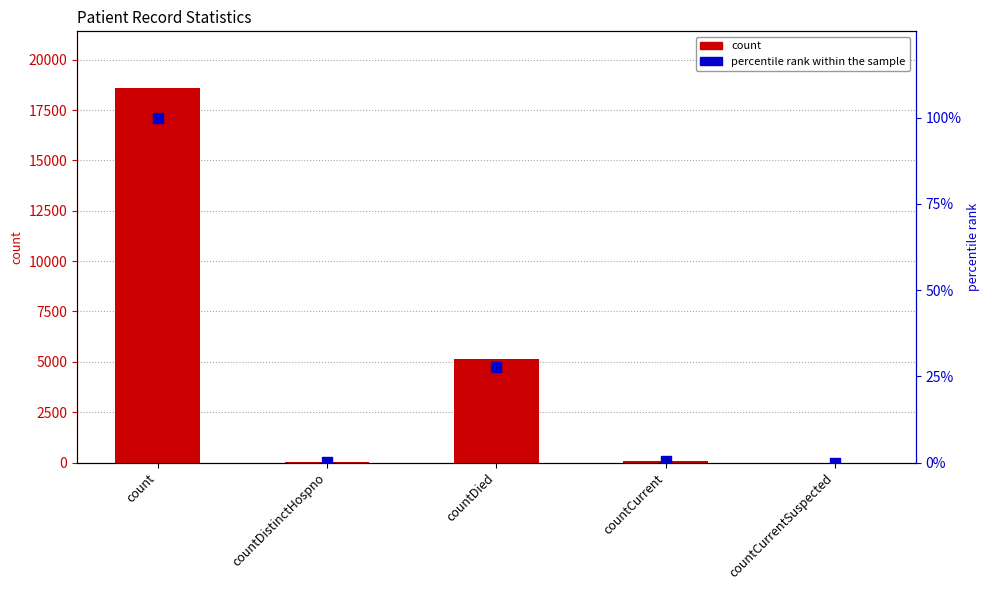

Which series has the largest total across all categories?

count